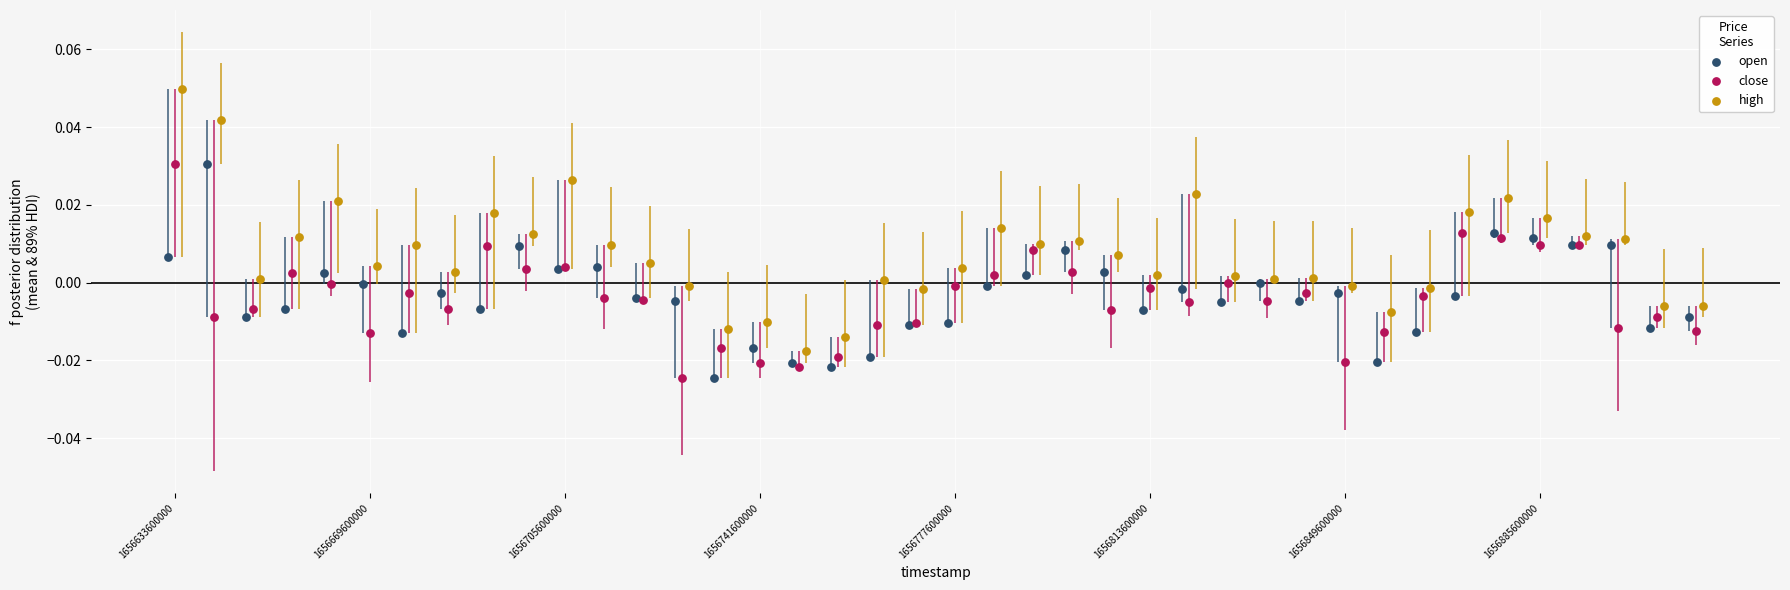

Which series has the largest Y range (max minus min)?

high